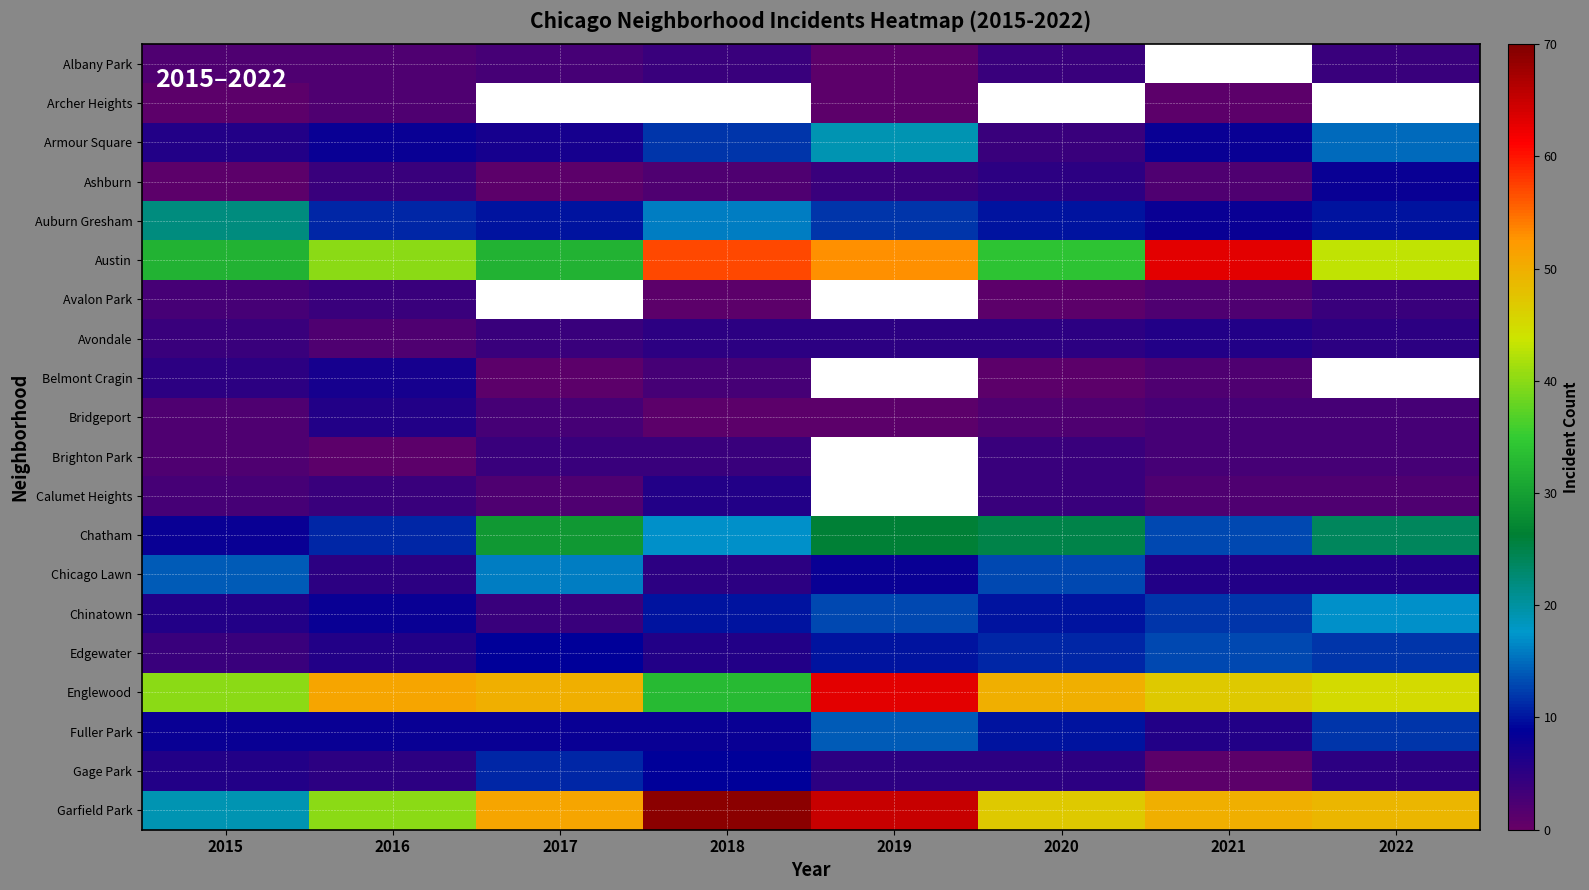

What is the approximate value of Englewood at 2018?

33.0